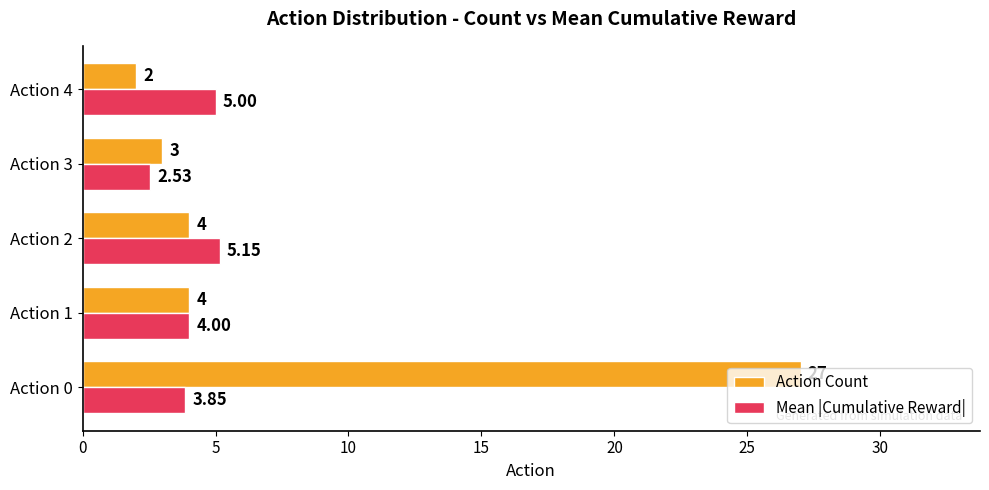

Which series has the largest range (max minus min)?

Action Count